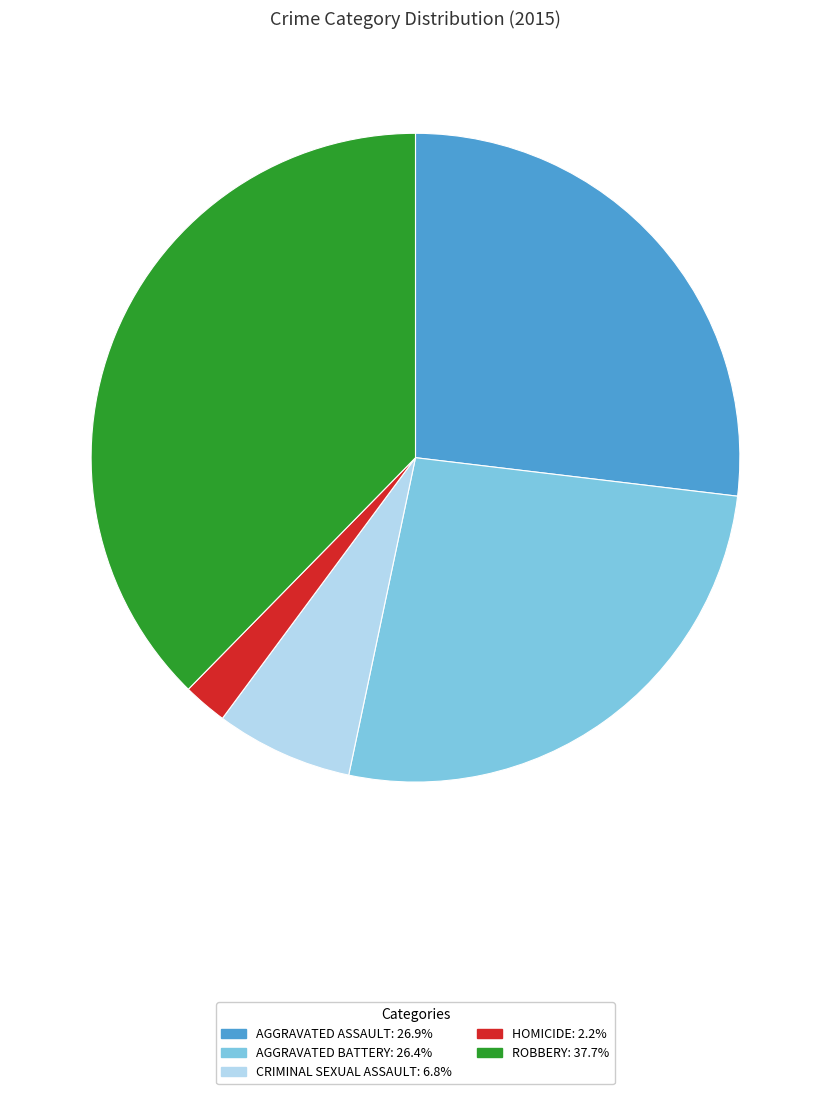

Is there any slice that represents more than half of the pie?

No